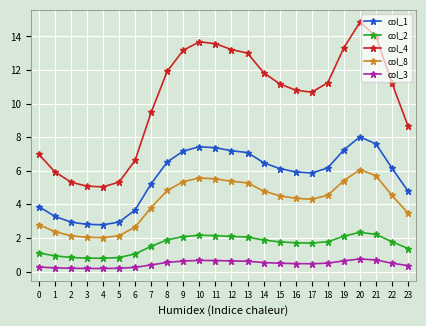

At which category is the sum across all series the highest?

20